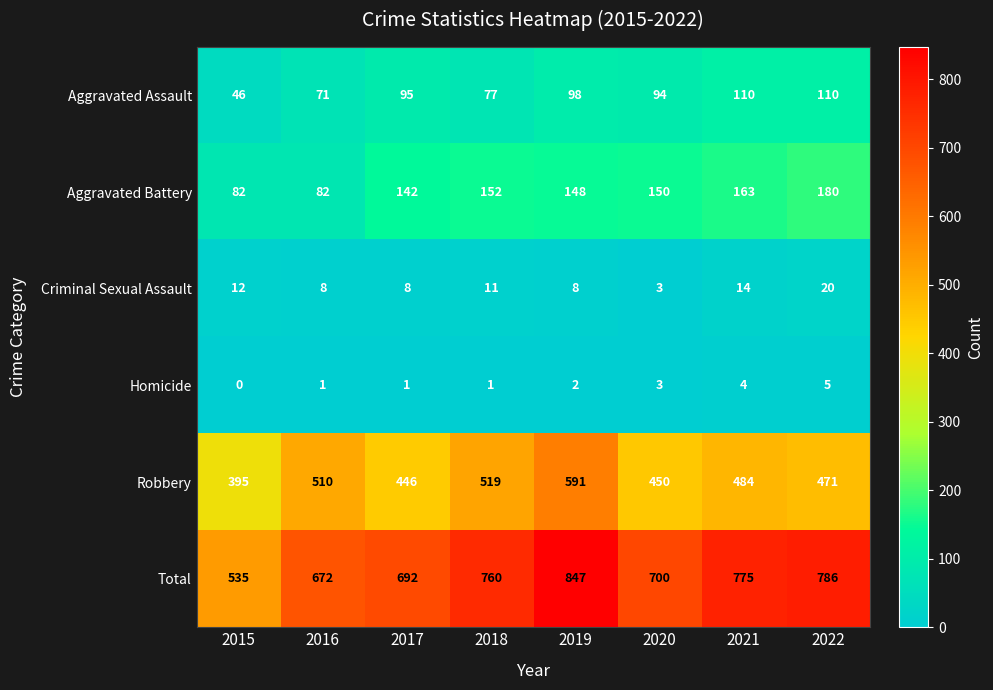

True or false: Homicide has a value of -3 at 2015.

False